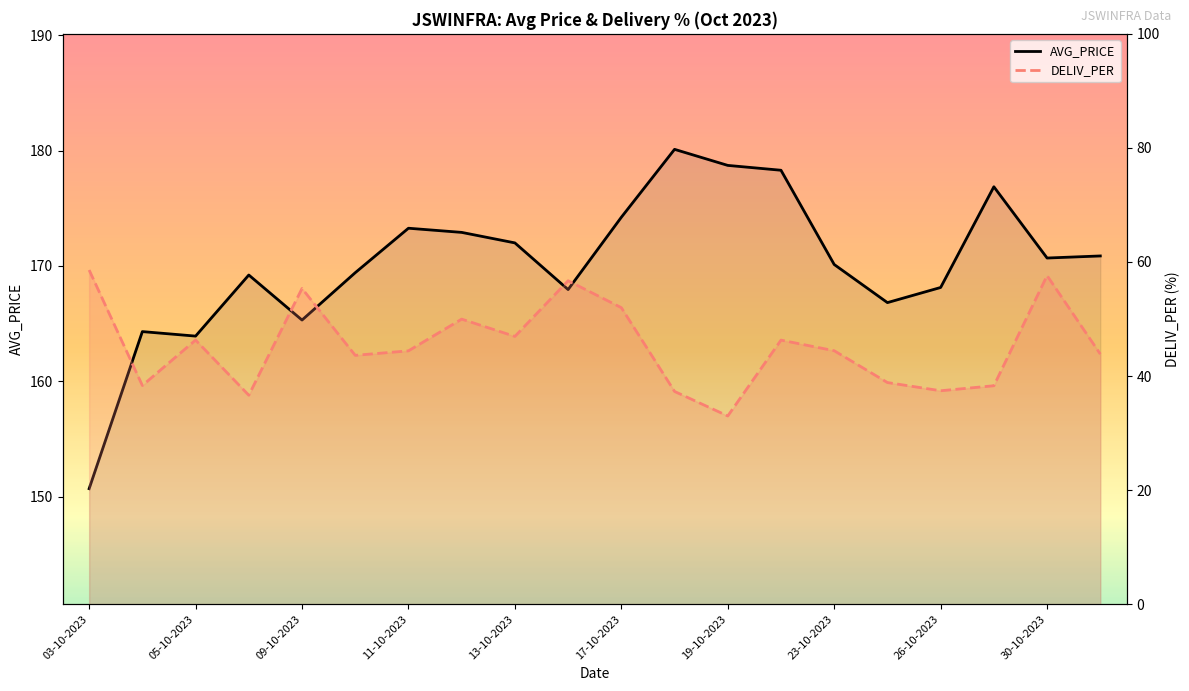

Is it true that AVG_PRICE equals 54.6 at 19?

False